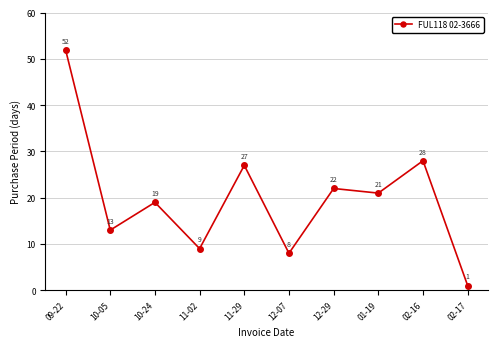

What is the label of the 6th point from the left?

12-07